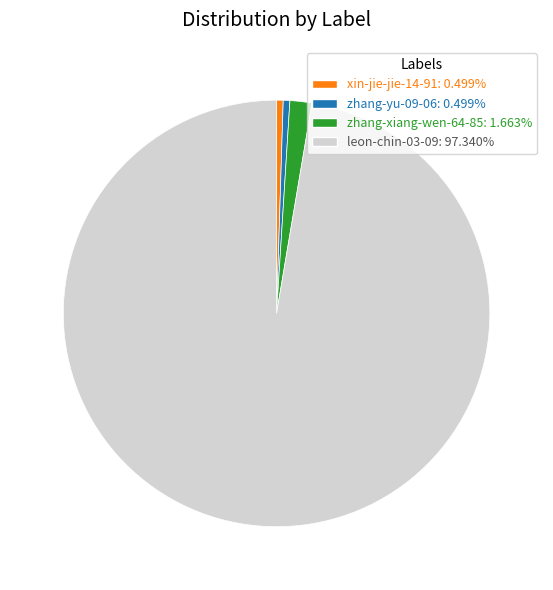

The zhang-yu-09-06 slice represents 6% of the pie. True or false?

False